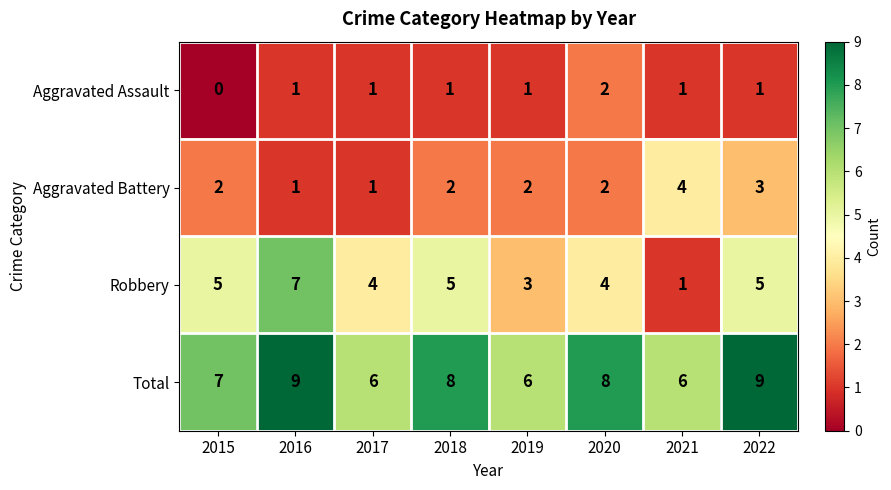

What is the total value across all series at 2019?

12